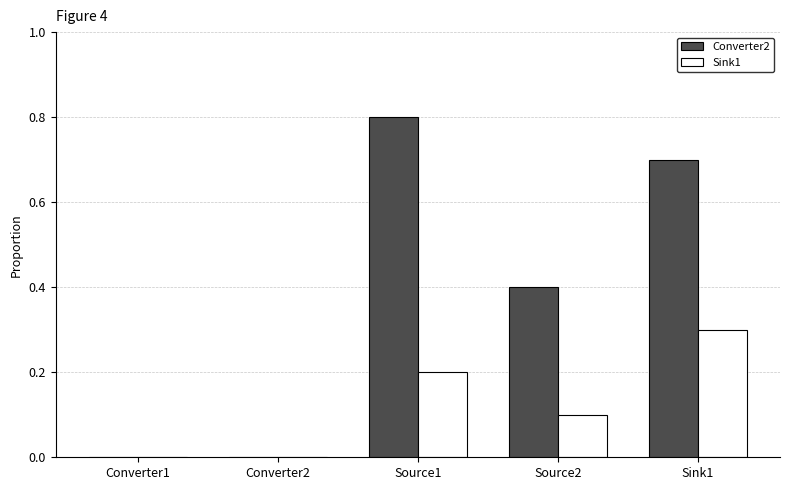

How many categories are shown in the chart?

5